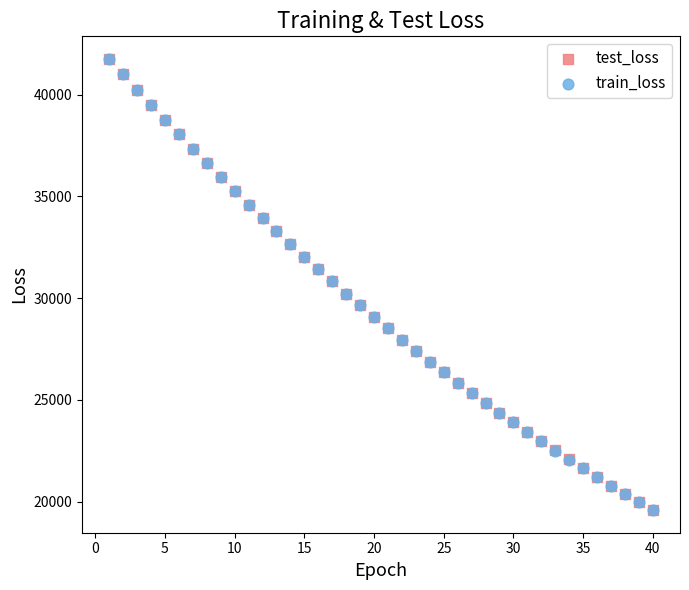

What are all the series names shown in the legend?

test_loss, train_loss